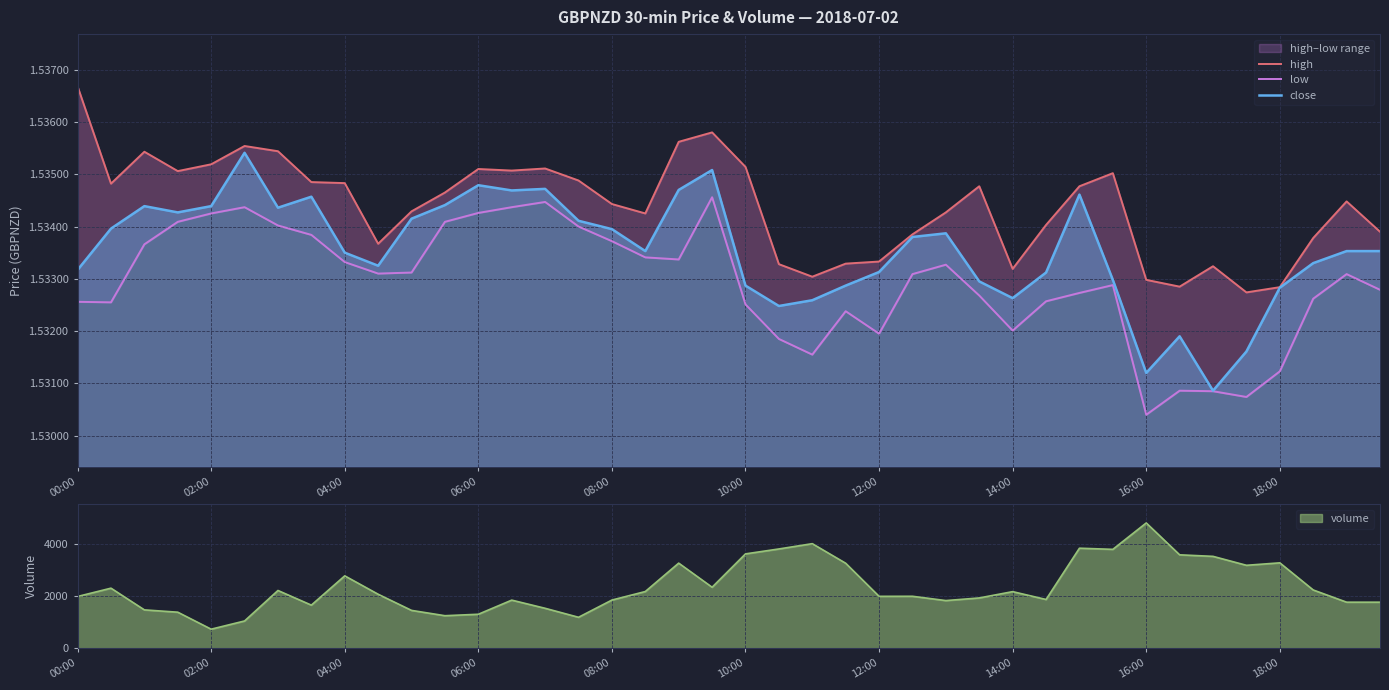

Which series has the largest total across all categories?

high